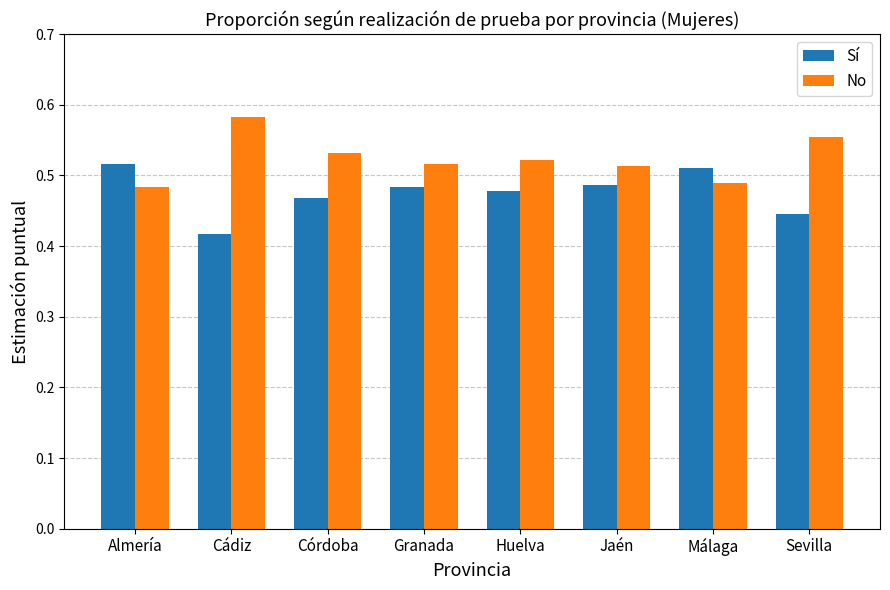

Does the chart contain any negative values?

No